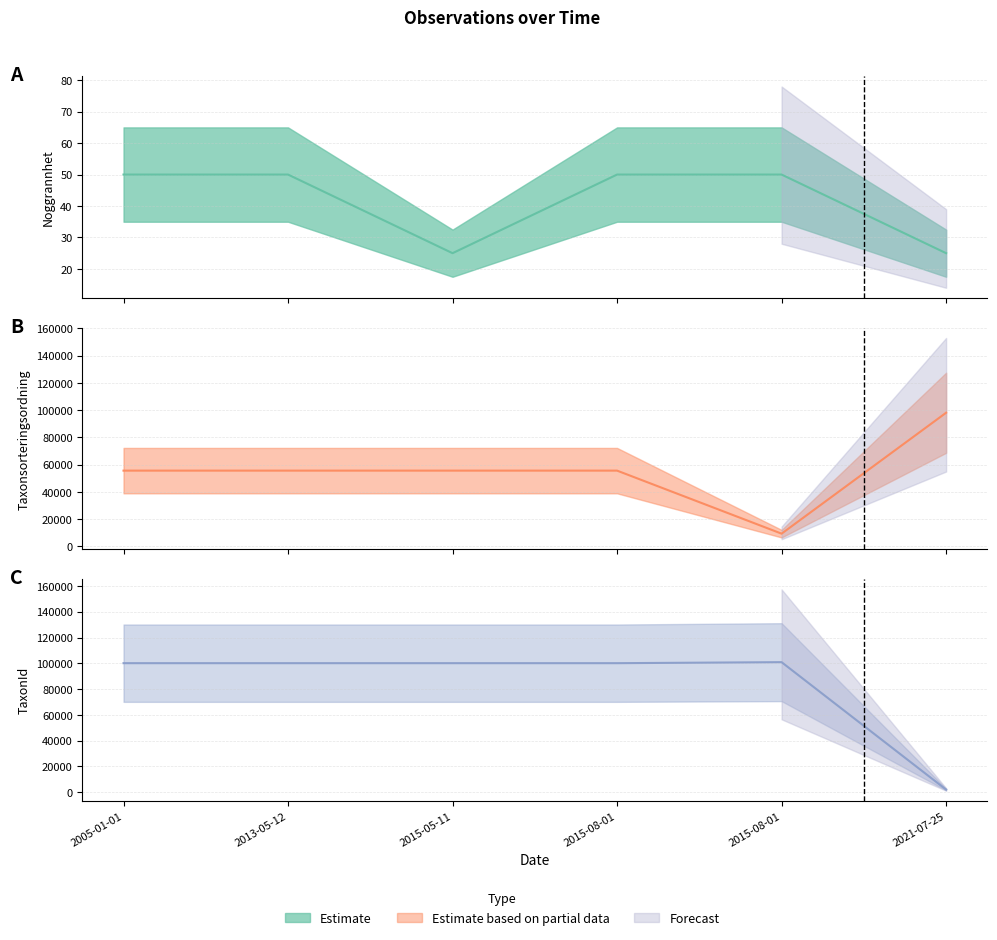

Which series changed the most between 2013-05-12 and 2015-05-11?

Noggrannhet